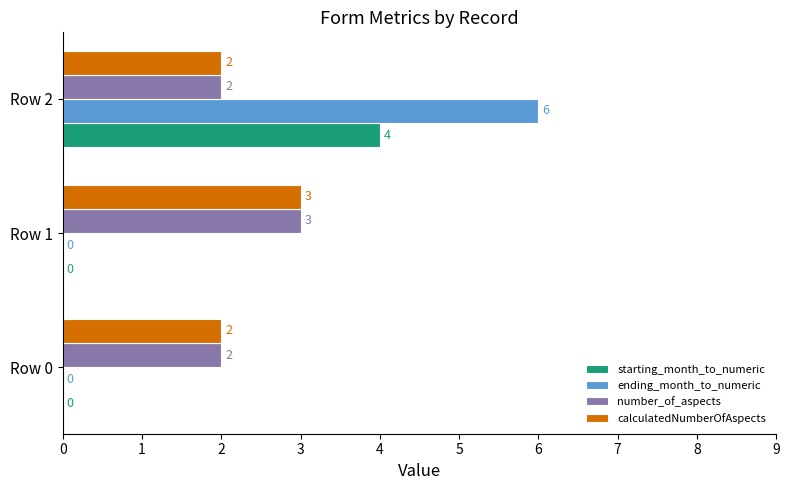

At which category is the sum across all series the highest?

Row 2